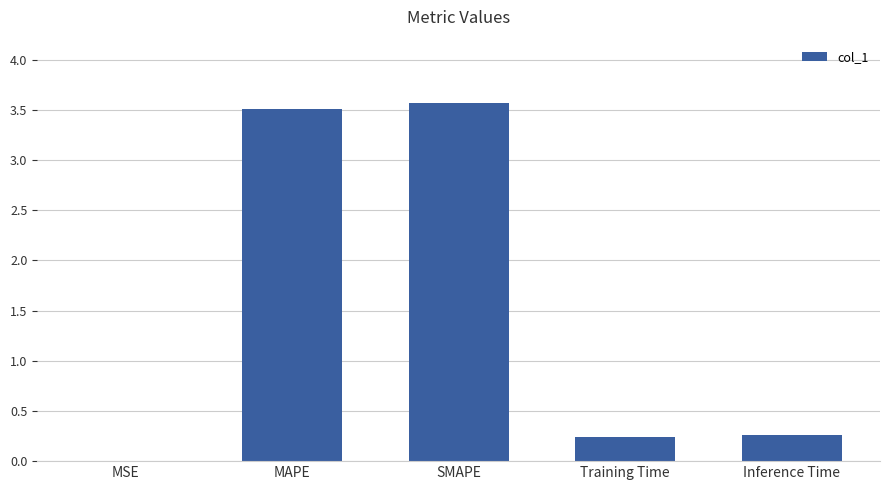

The value at SMAPE is 3.6. True or false?

True